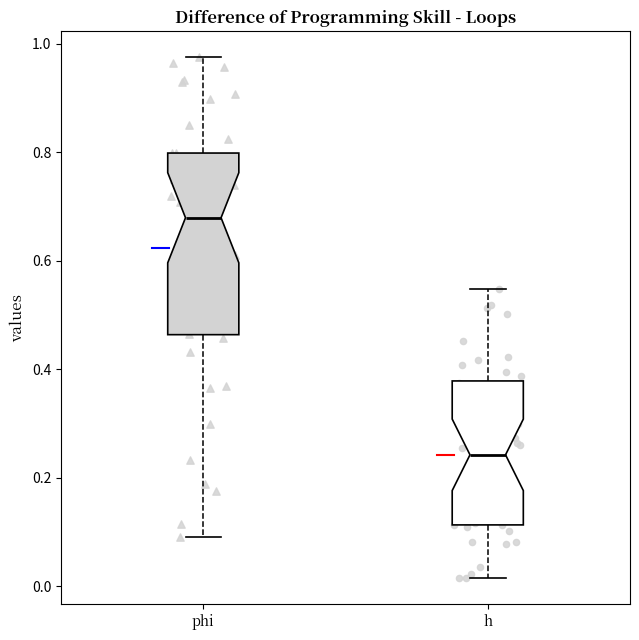

Where is the upper edge of the box for phi on the y-axis? The values are not printed on the chart, so give them approximately, as read against the axis.

0.80